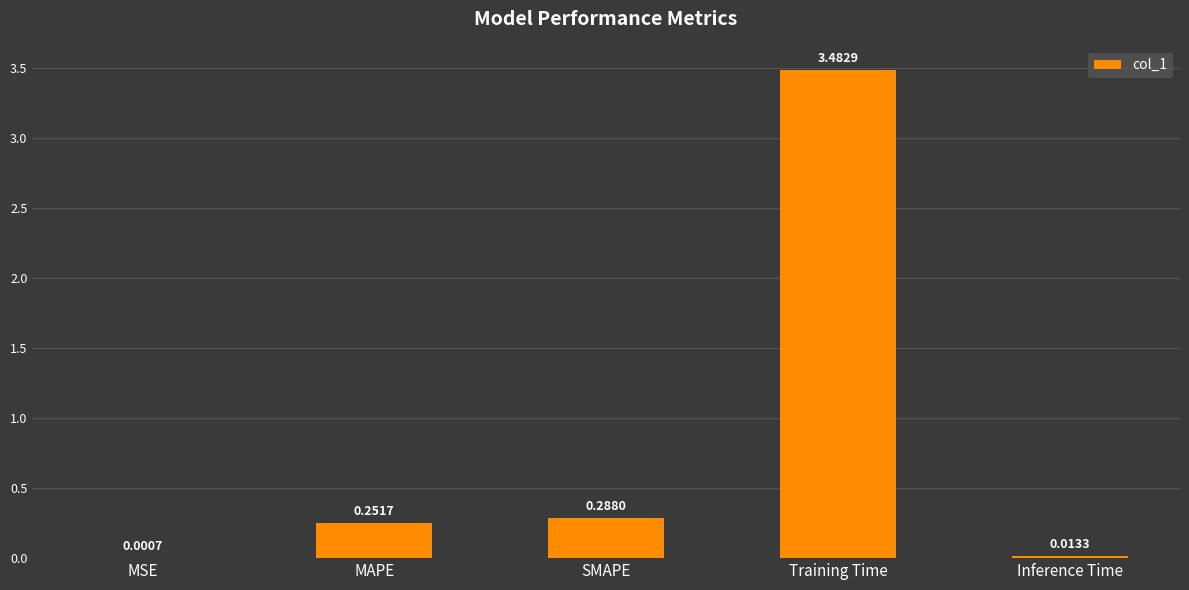

True or false: the data shows 0.4 at MAPE.

False